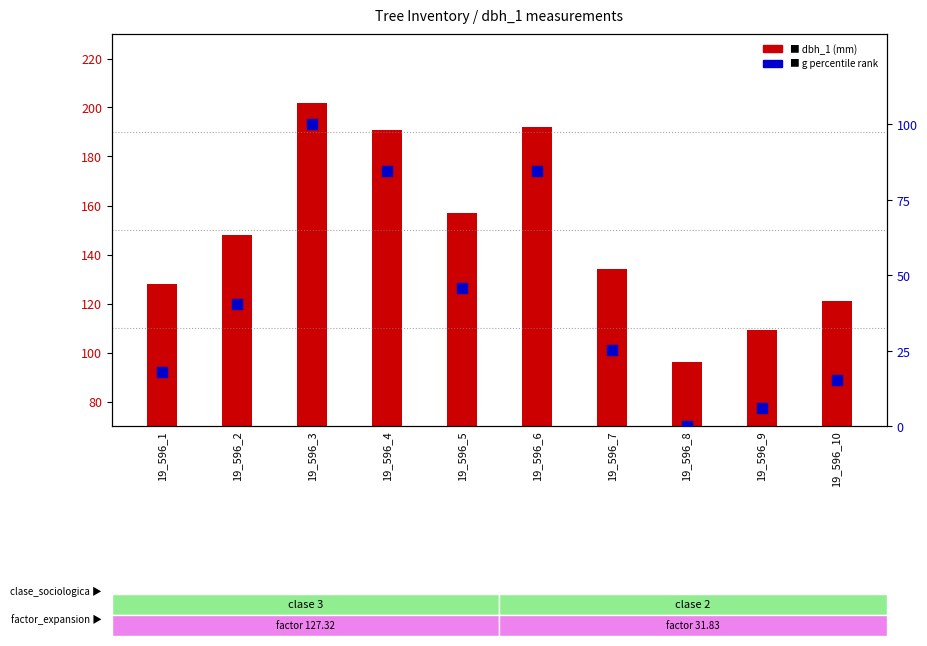

Is the value of g (percentile rank) at 19_596_9 greater than the value of dbh_1 (mm) at 19_596_9?

No